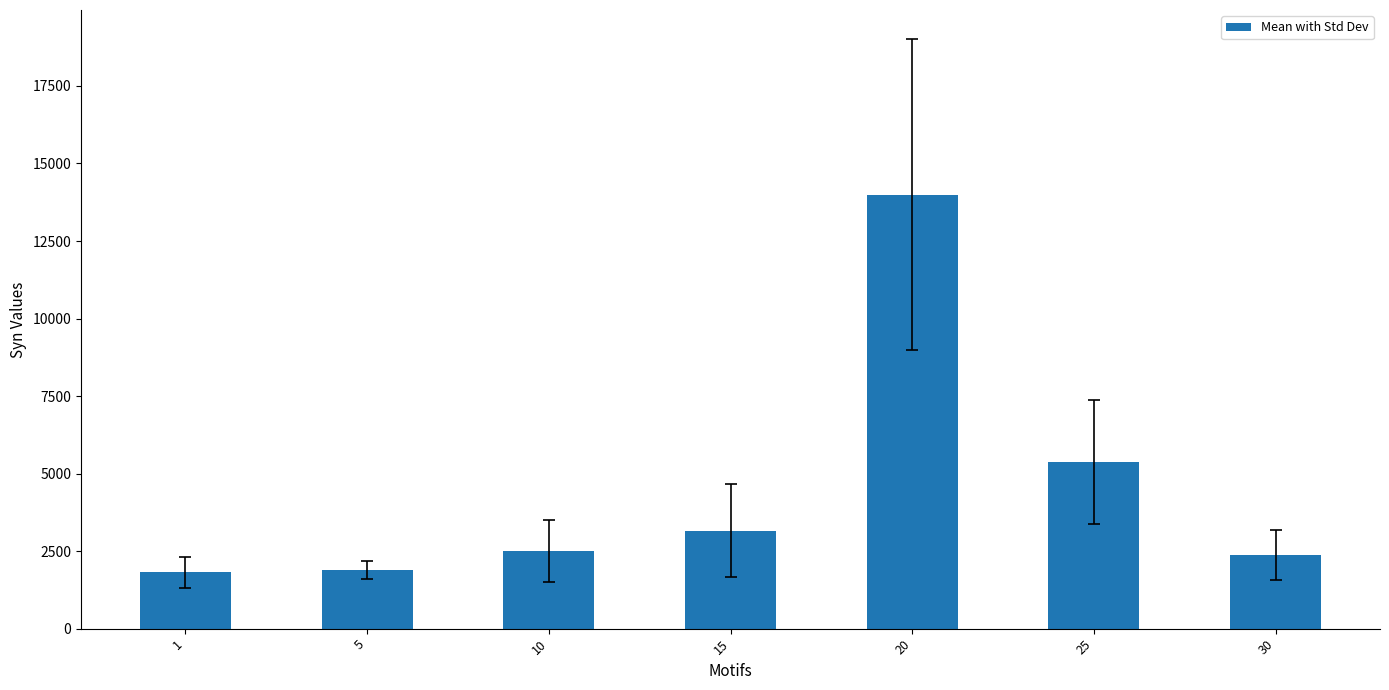

True or false: the data shows 1820.0 at 1.

True